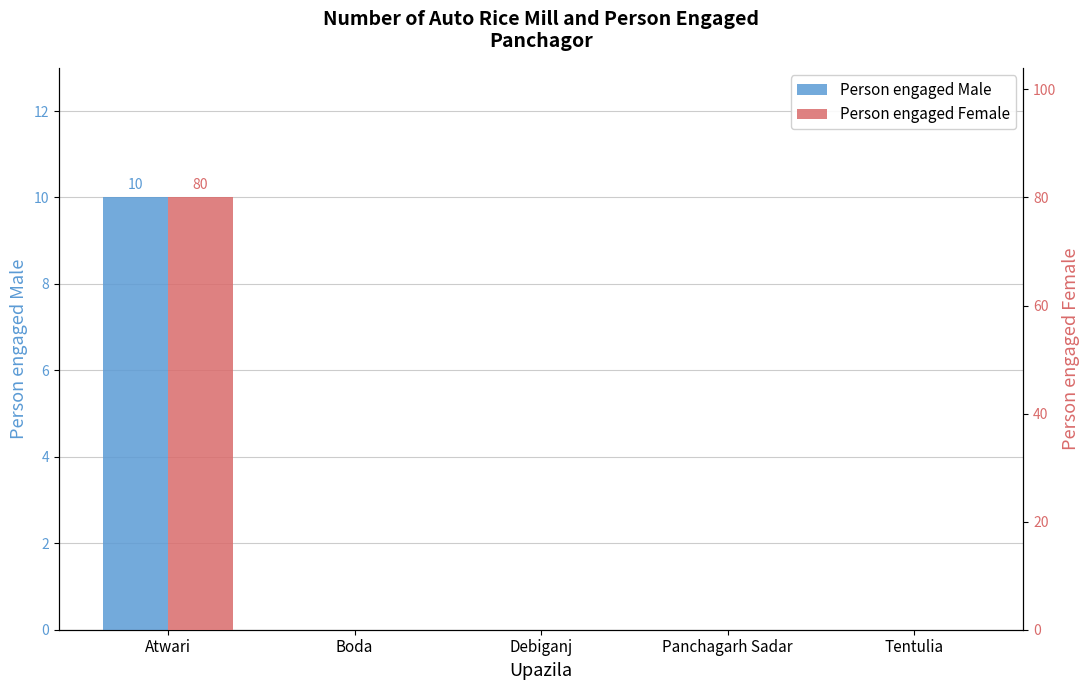

What position from the right is Boda?

4